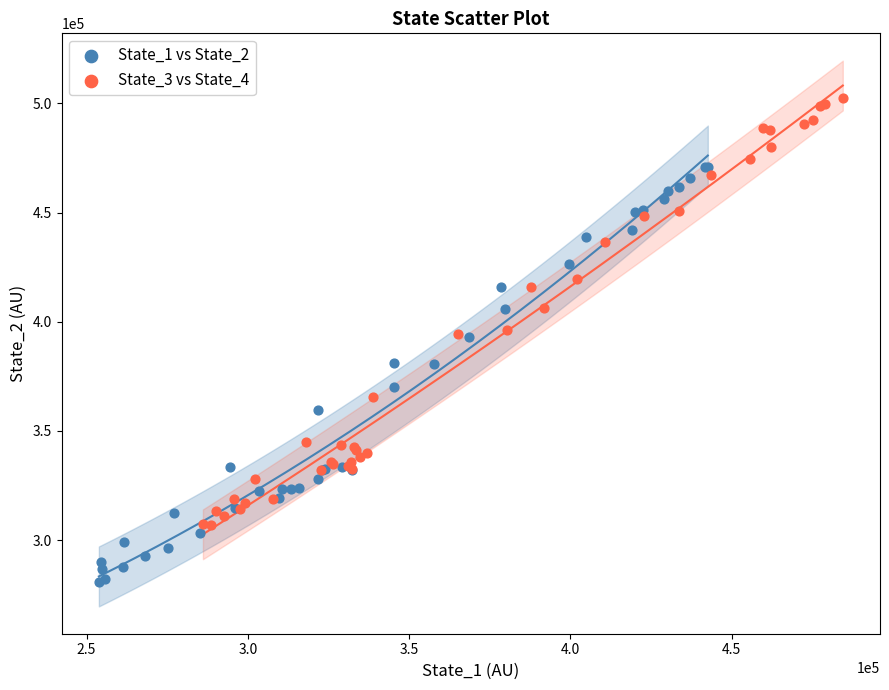

Which series reaches the minimum Y coordinate?

State_1 vs State_2